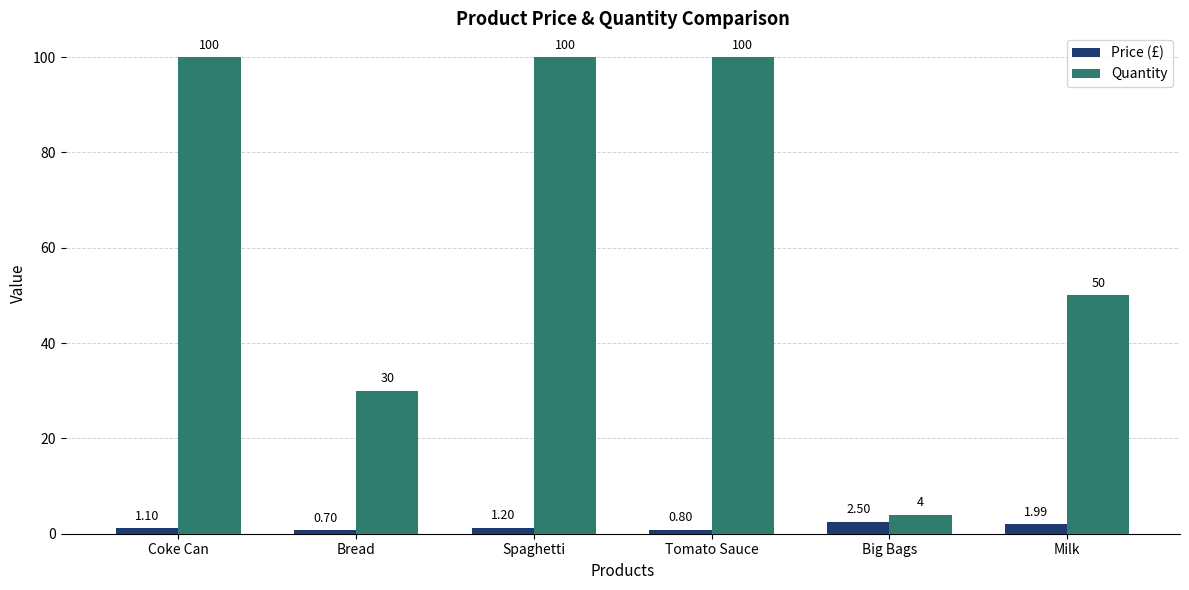

What is the average value of the Price (£) series?

1.4